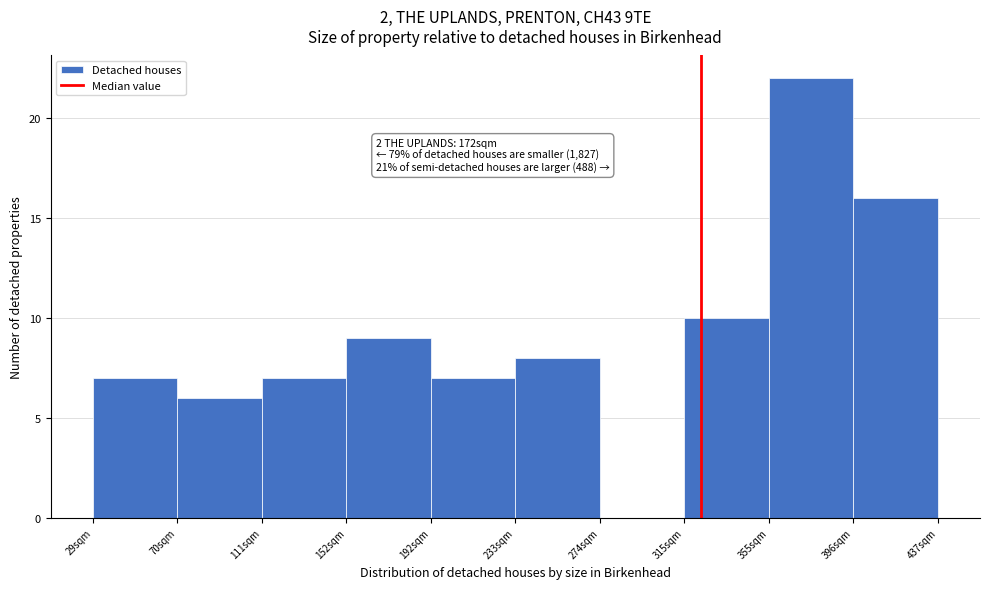

Reading left to right, transcribe all the data shown in this chart.

29sqm=7	70sqm=6	111sqm=7	152sqm=9	192sqm=7	233sqm=8	274sqm=0	315sqm=10	355sqm=22	396sqm=16